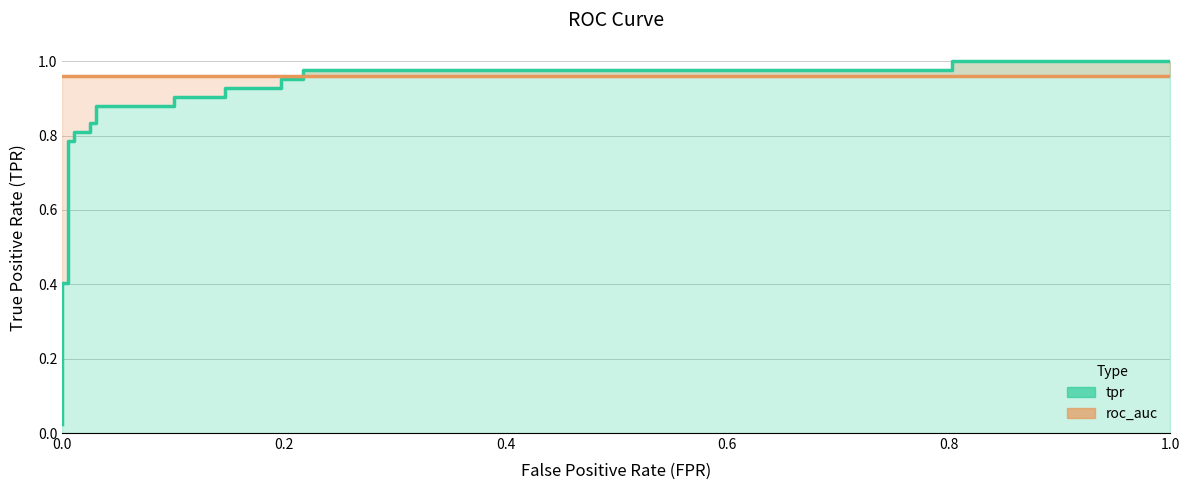

Reading left to right, transcribe all the data shown in this chart.

tpr: 0.0	0.4	0.4	0.8	0.8	0.8	0.8	0.8	0.8	0.9	0.9	0.9	0.9	0.9	0.9	1.0	1.0	1.0	1.0	1.0	1.0
roc_auc: 1.0	1.0	1.0	1.0	1.0	1.0	1.0	1.0	1.0	1.0	1.0	1.0	1.0	1.0	1.0	1.0	1.0	1.0	1.0	1.0	1.0